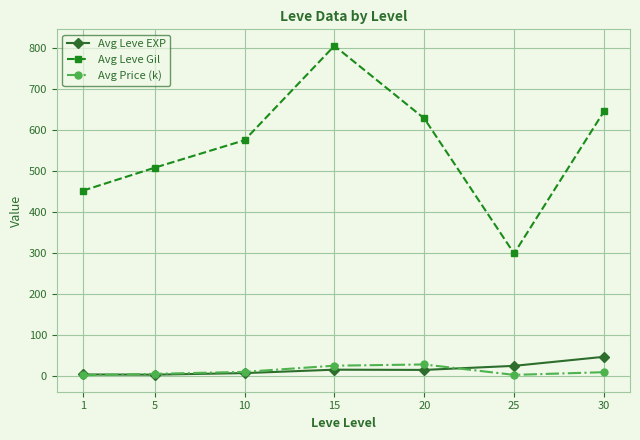

What is the maximum value shown in the chart?

805.0